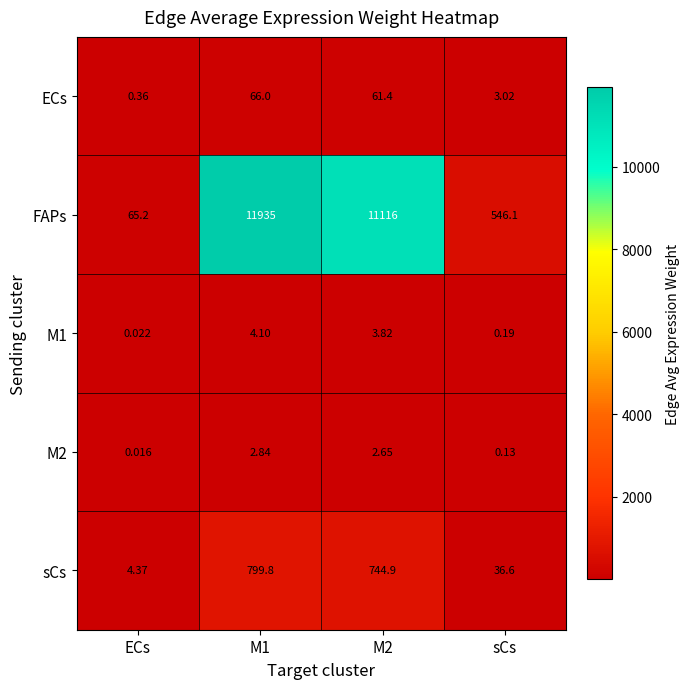

Which series has the largest total across all categories?

FAPs